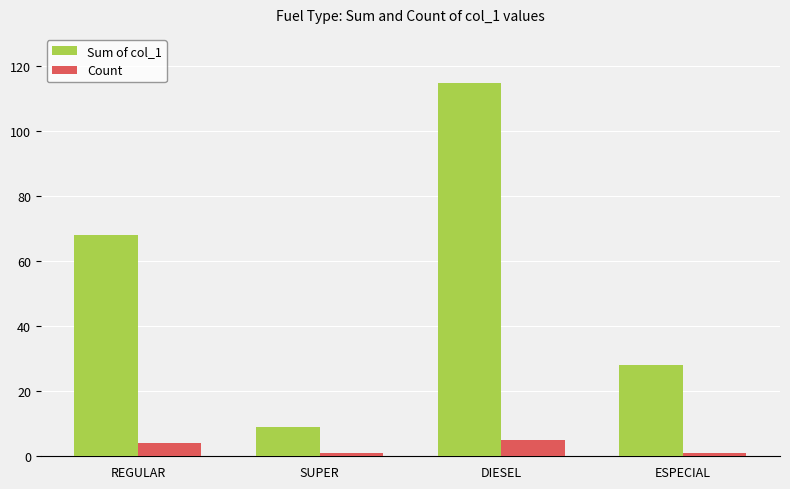

Count the number of data series in this chart.

2